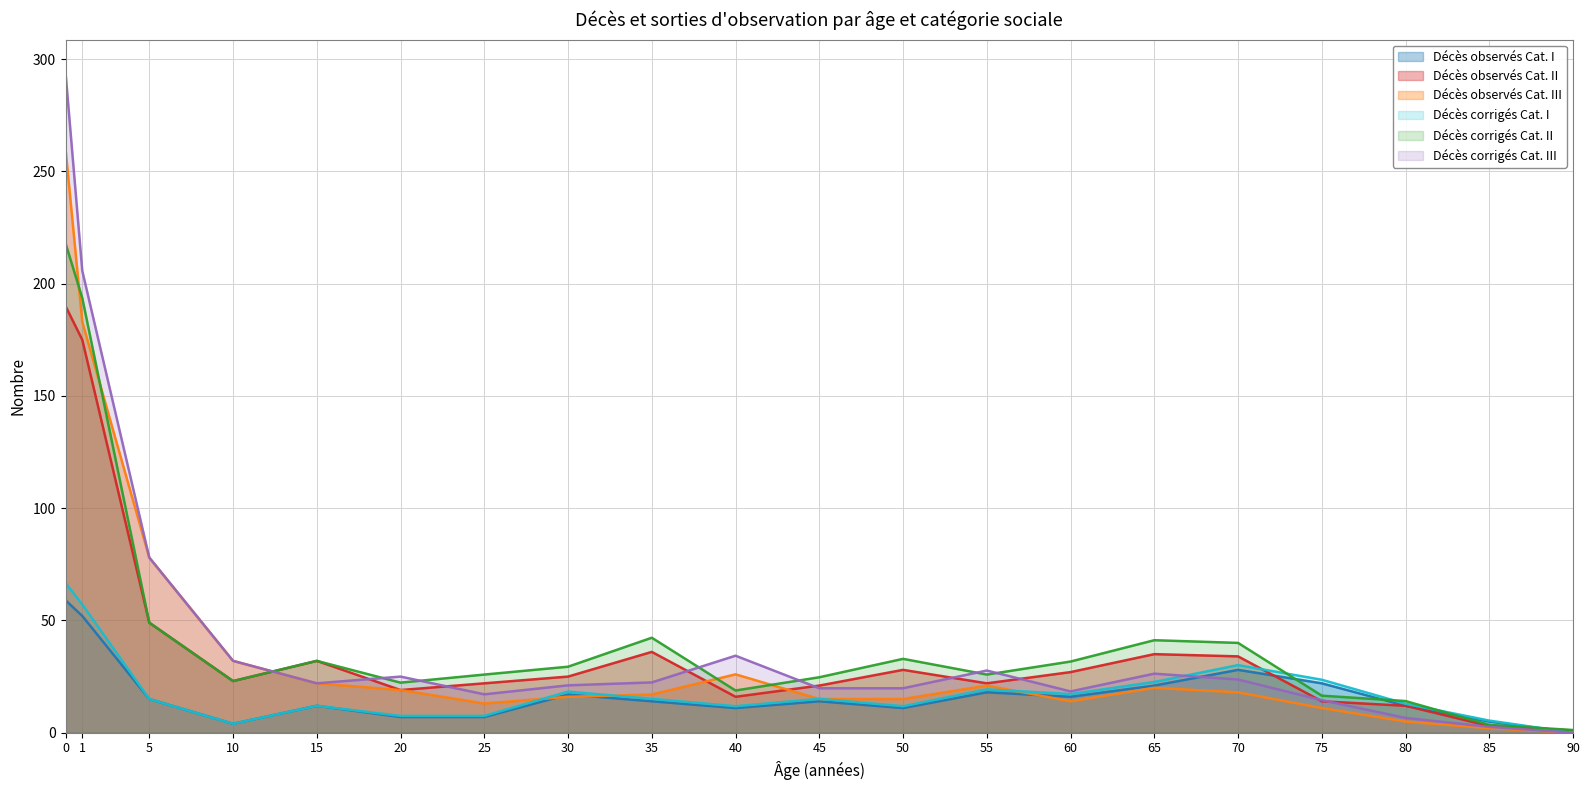

True or false: Décès corrigés Cat. I has a value of 7.5 at 20.

True